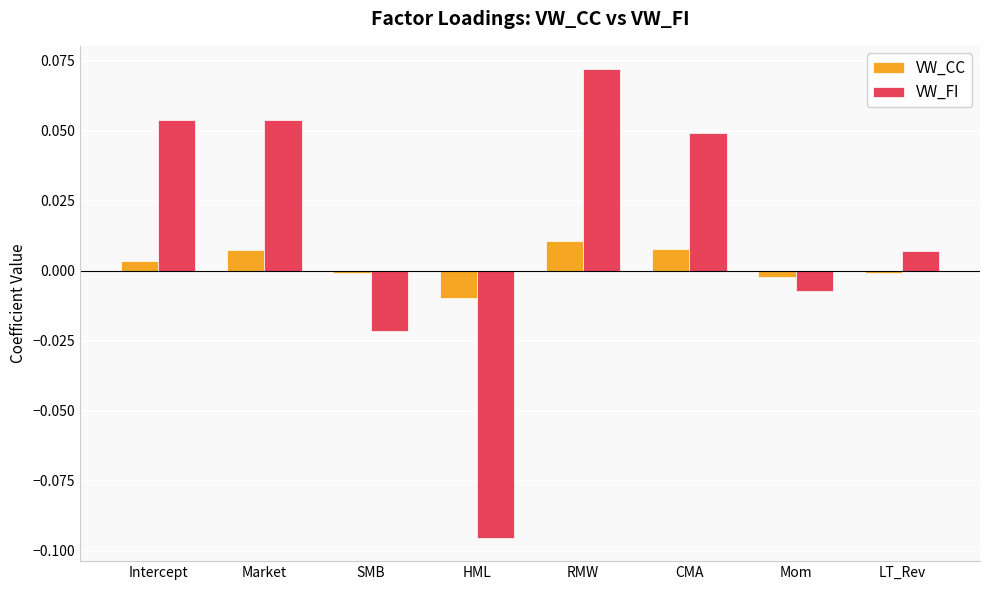

How many values in VW_FI are above zero?

5